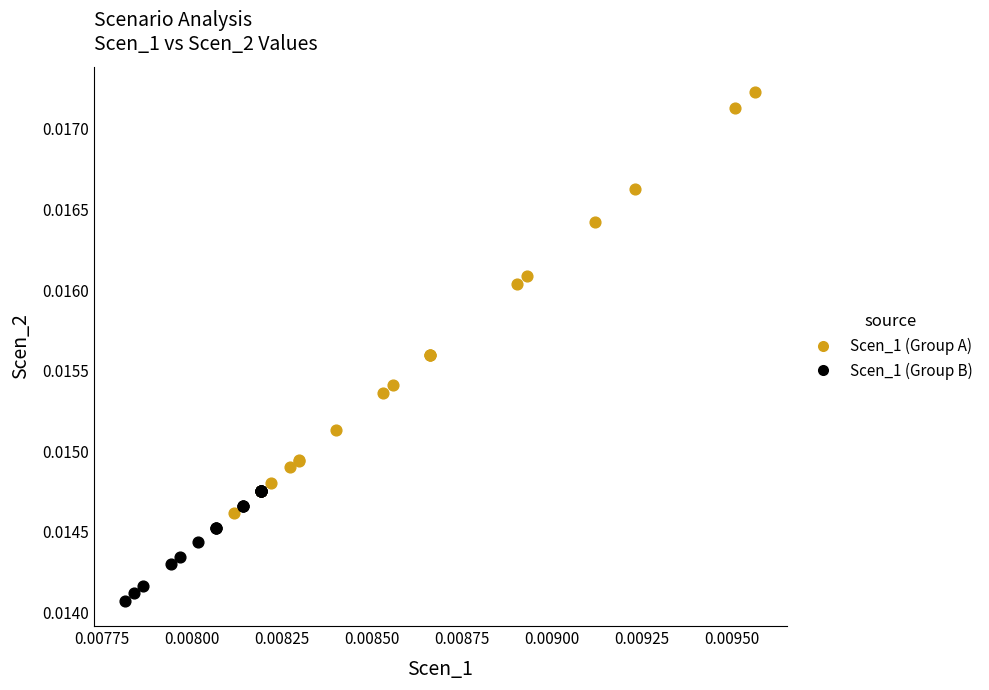

Which series contains the lowest Y value?

Scen_1 (Group B)